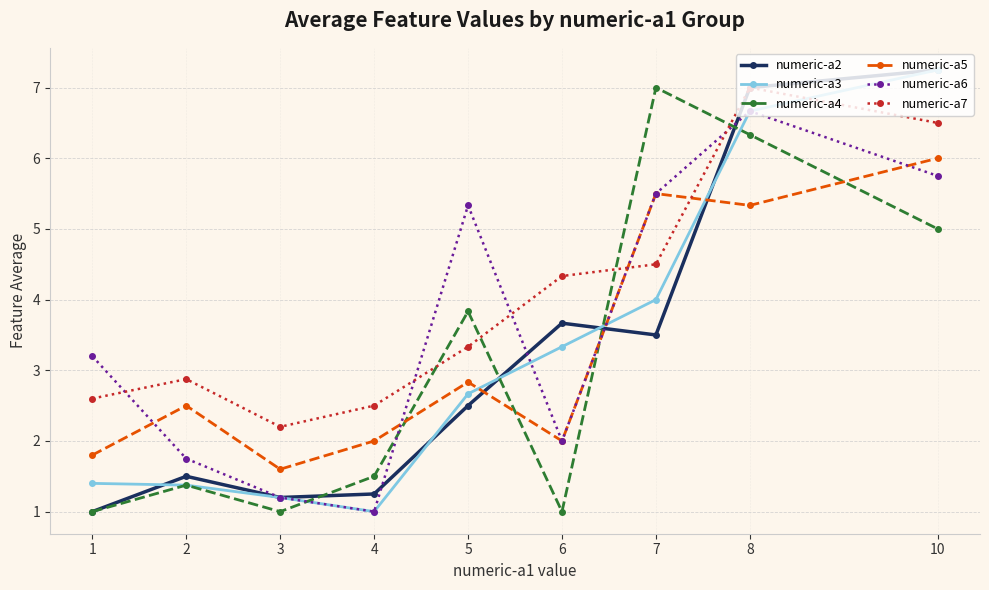

Between 1 and 10, which series saw the biggest shift?

numeric-a2